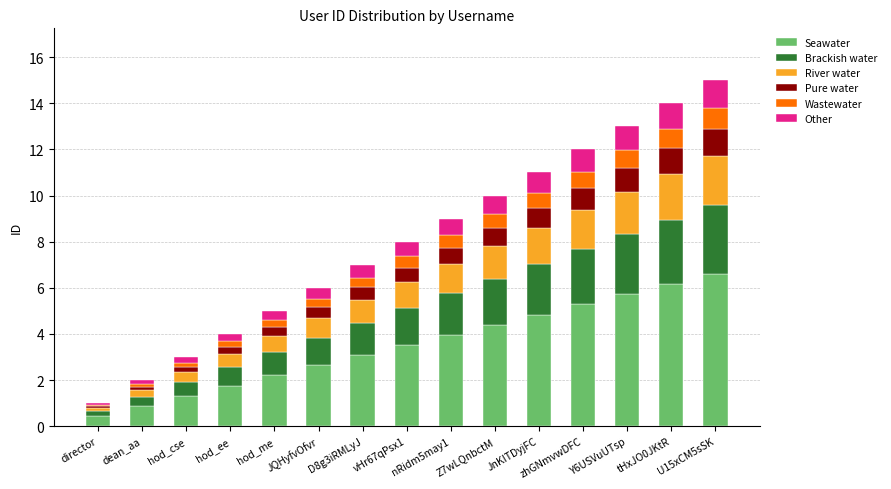

Is it true that Seawater equals 3.1 at D8g3iRMLyJ?

True